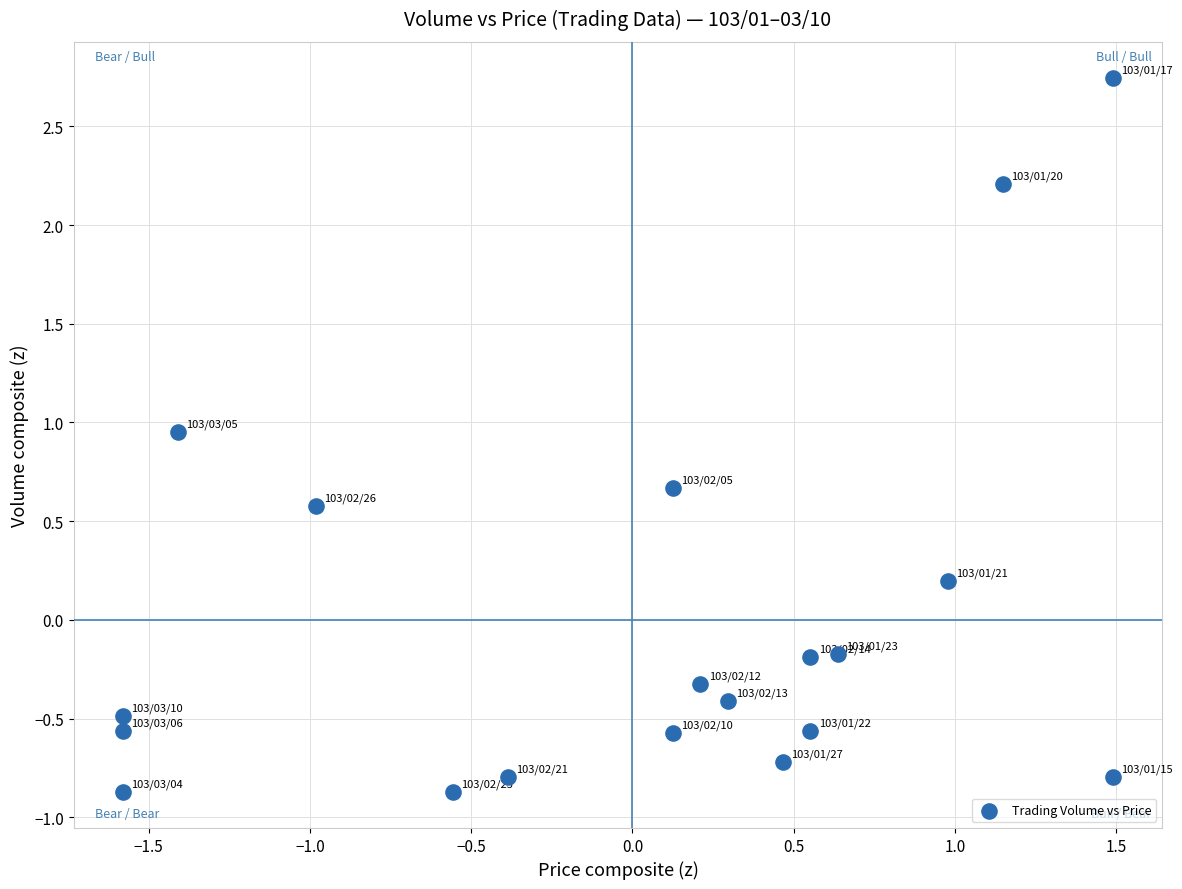

What is the range of Y values (max minus min)?

3.6